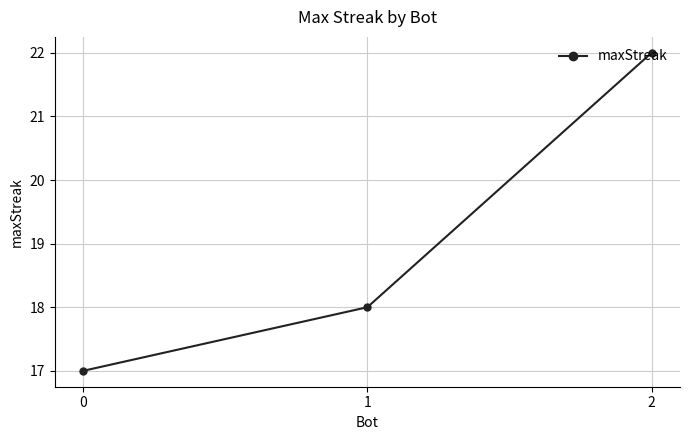

Count the number of categories in the chart.

3